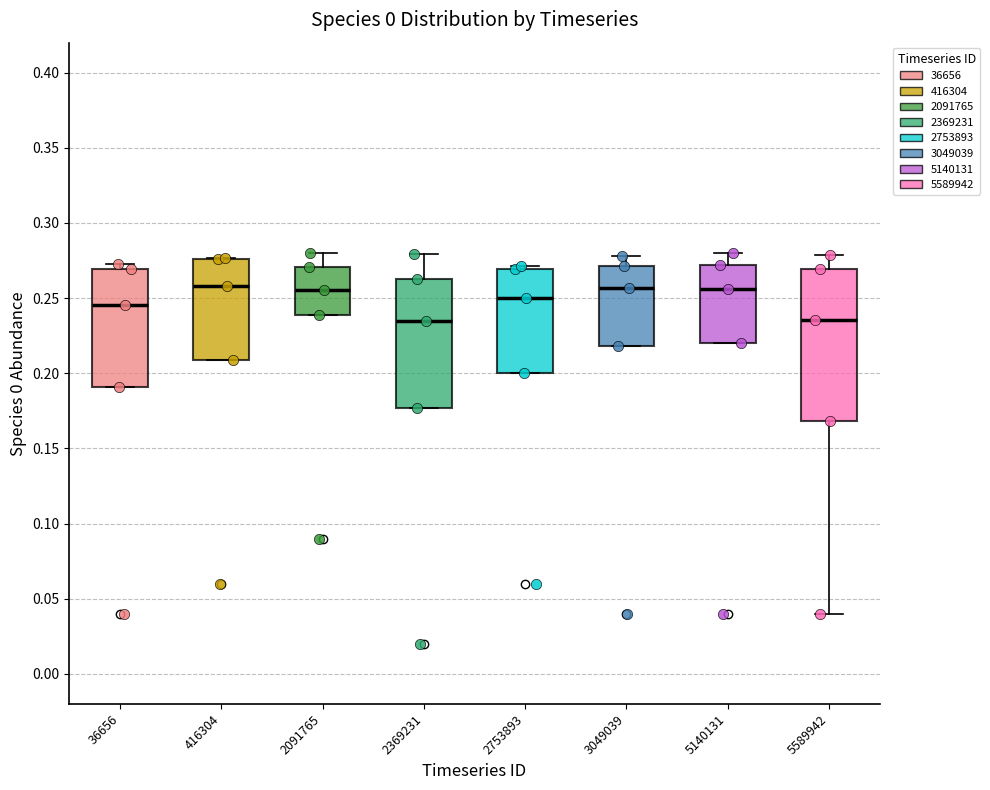

Where is the lower edge of the box at x = 36656 on the y-axis? The values are not printed on the chart, so give them approximately, as read against the axis.

0.190